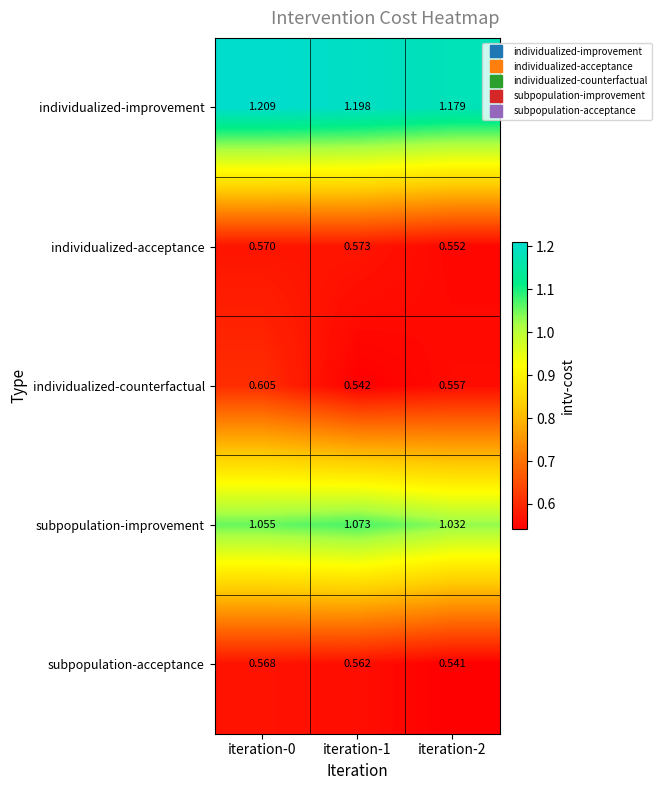

Which series has the largest range (max minus min)?

individualized-counterfactual